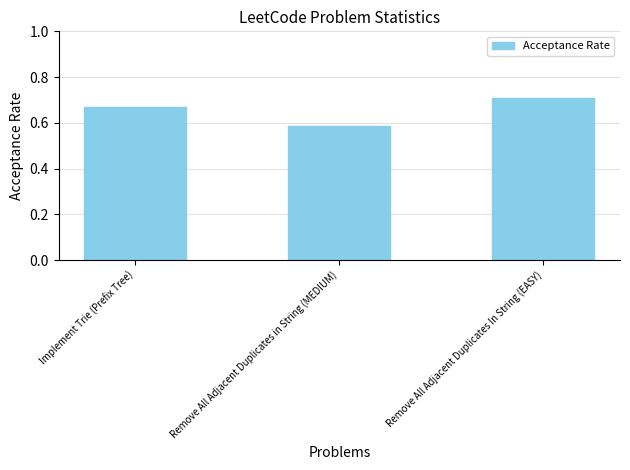

The value at Remove All Adjacent Duplicates In String (EASY) is 1.2. True or false?

False